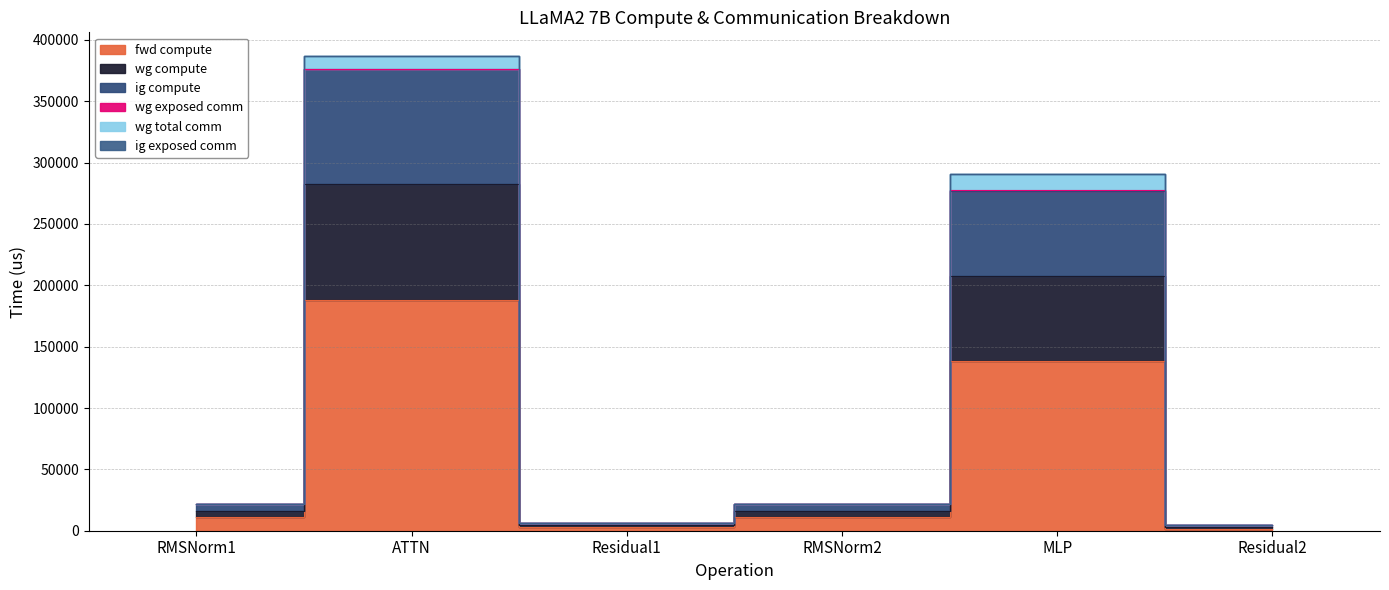

True or false: ig compute and wg compute cross at least once.

False